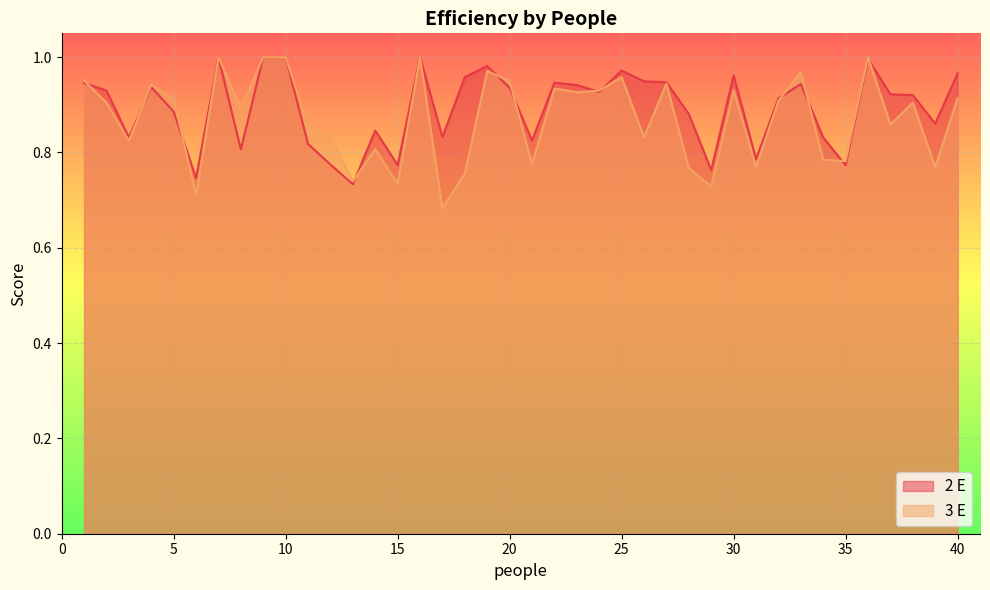

Which category has the lowest value in the 2 E series?

13